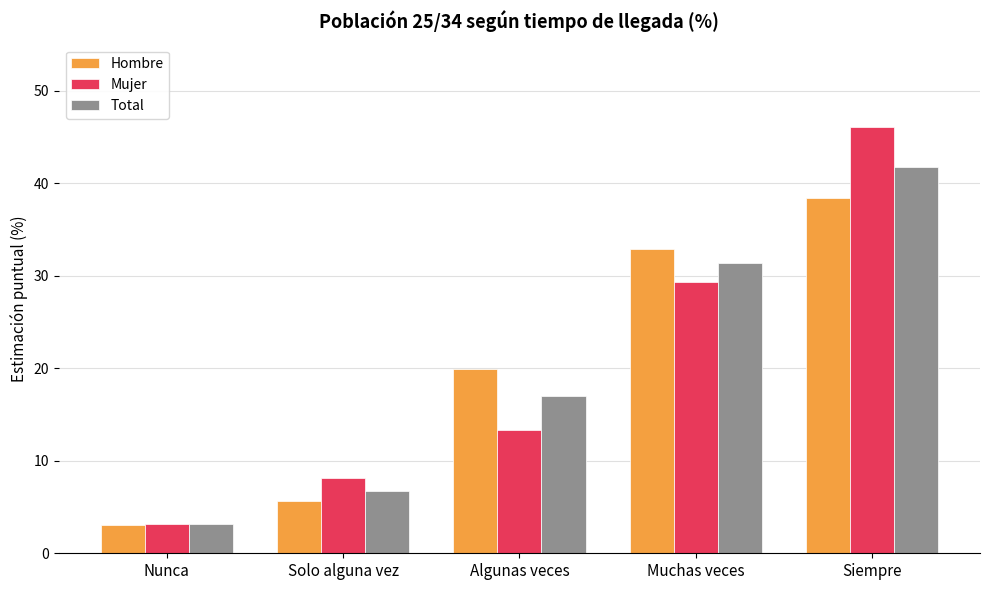

At which category is the sum across all series the highest?

Siempre